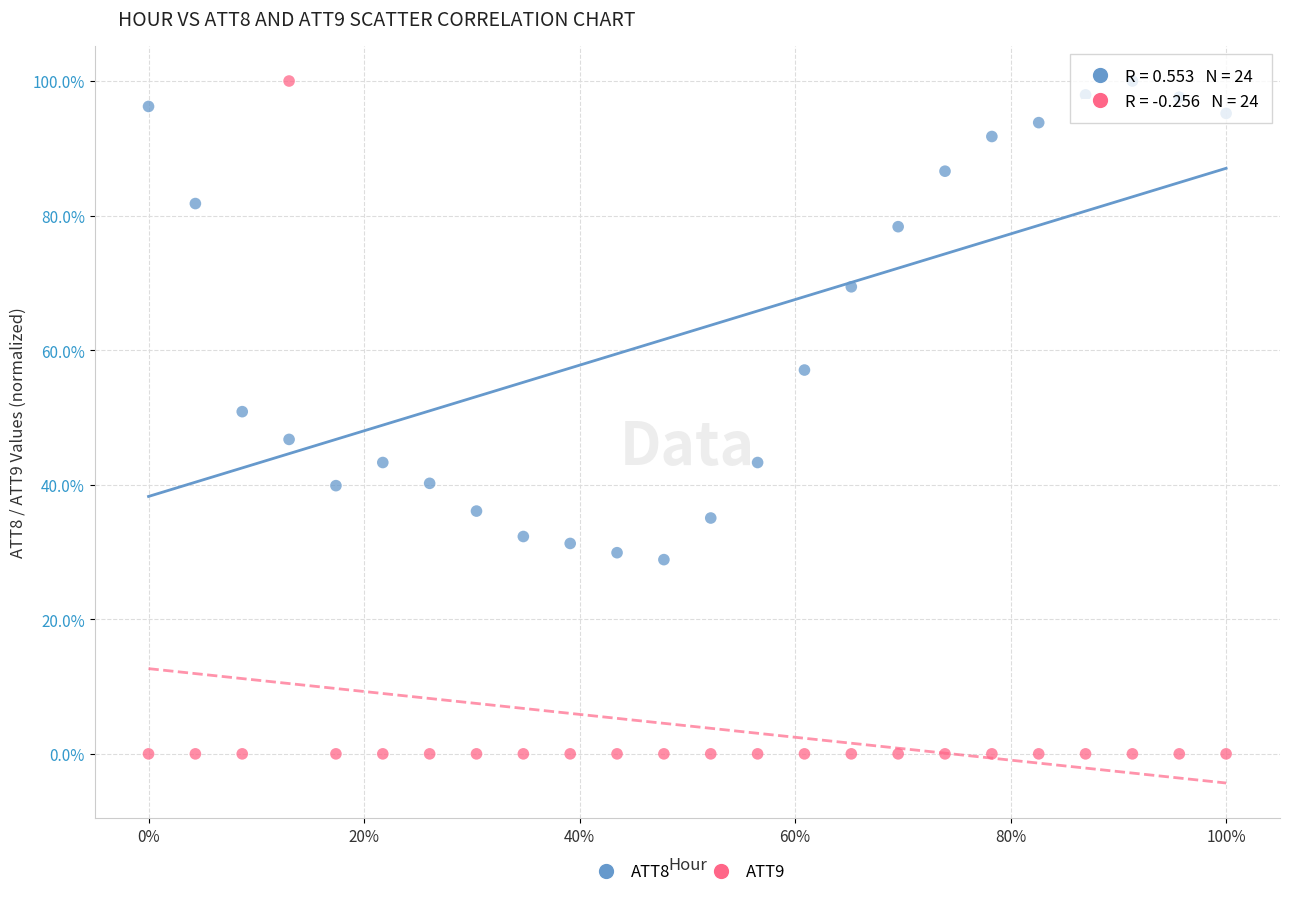

Which series has the widest spread of Y values?

ATT9